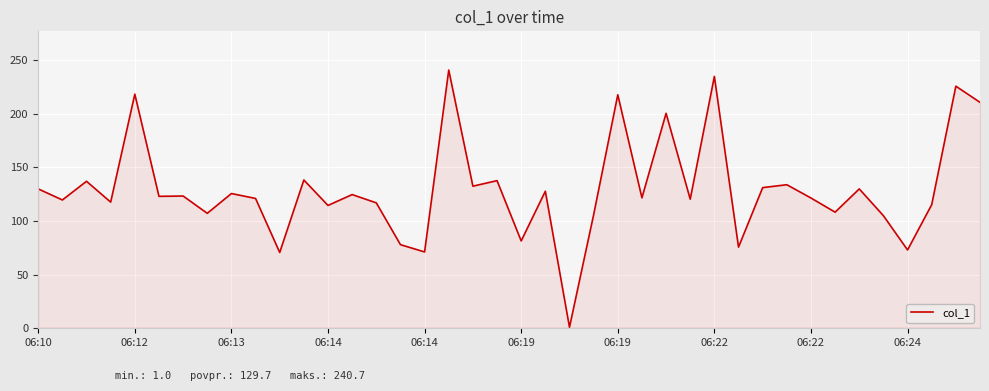

What is the maximum value shown in the chart?

240.7